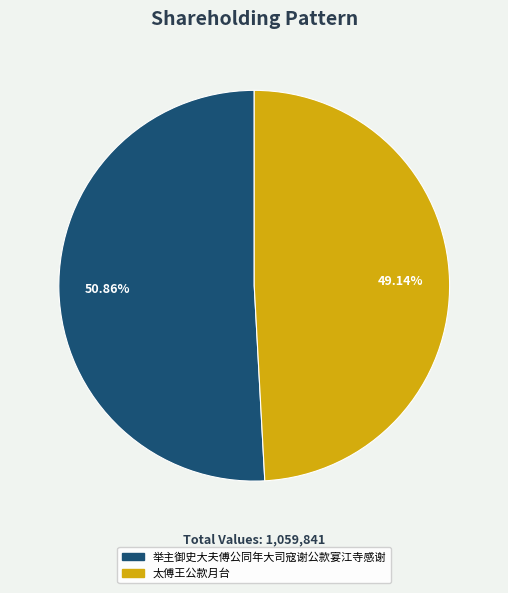

What is the smallest slice in the pie chart?

太傅王公款月台